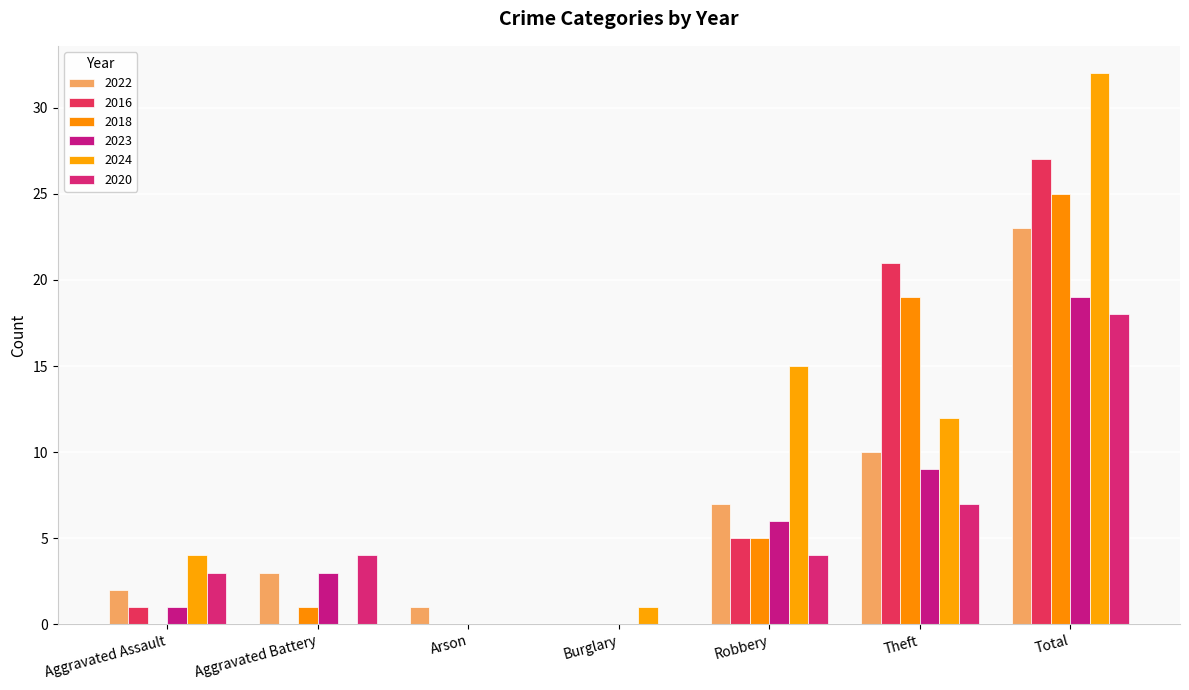

Between Aggravated Assault and Robbery, which series saw the biggest shift?

2024